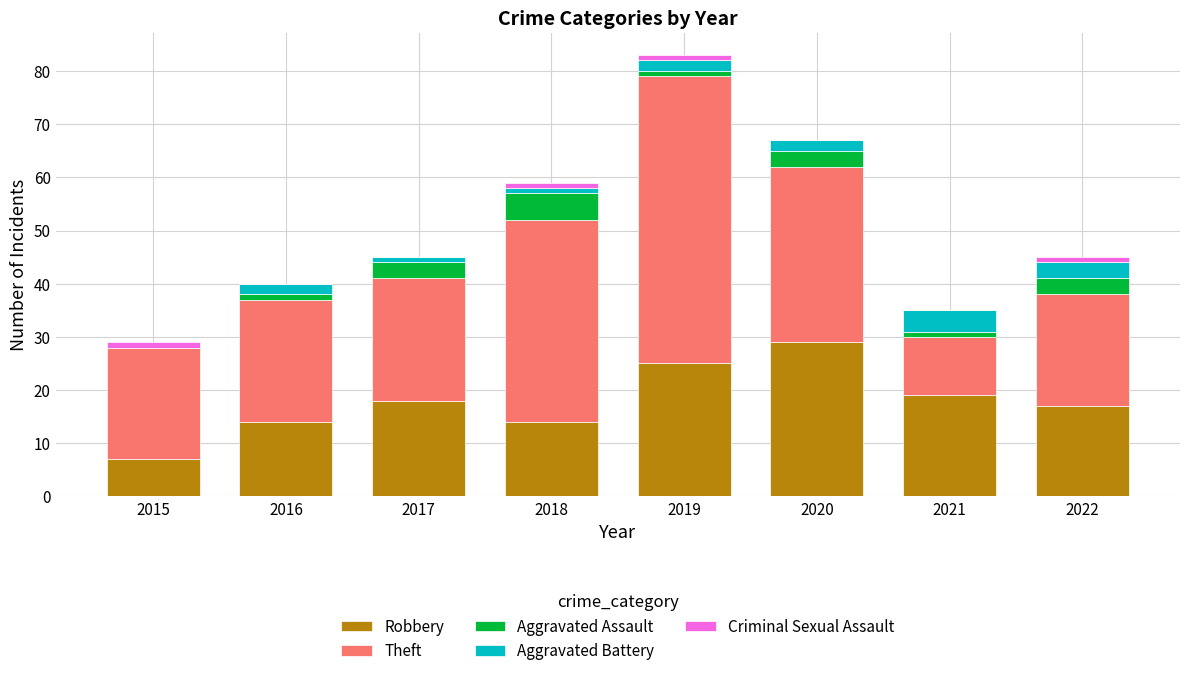

What is the total value across all series at 2020?

67